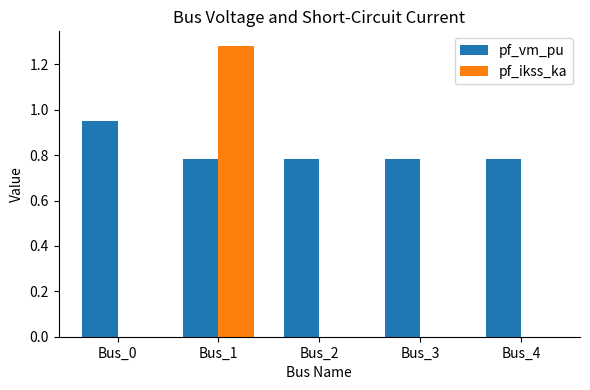

Between Bus_1 and Bus_2, which series saw the biggest shift?

pf_ikss_ka